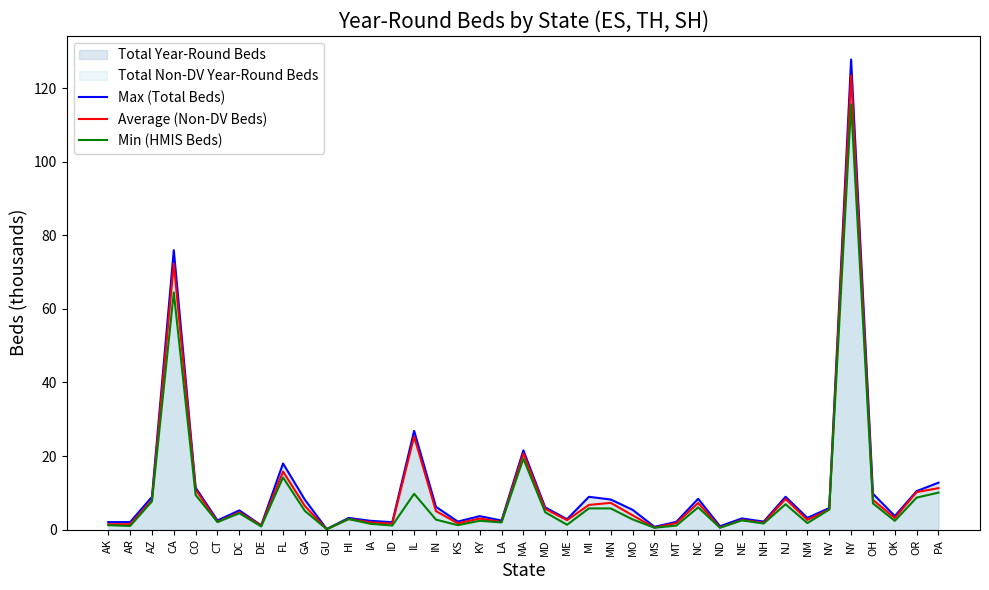

What position from the right is NM?

7